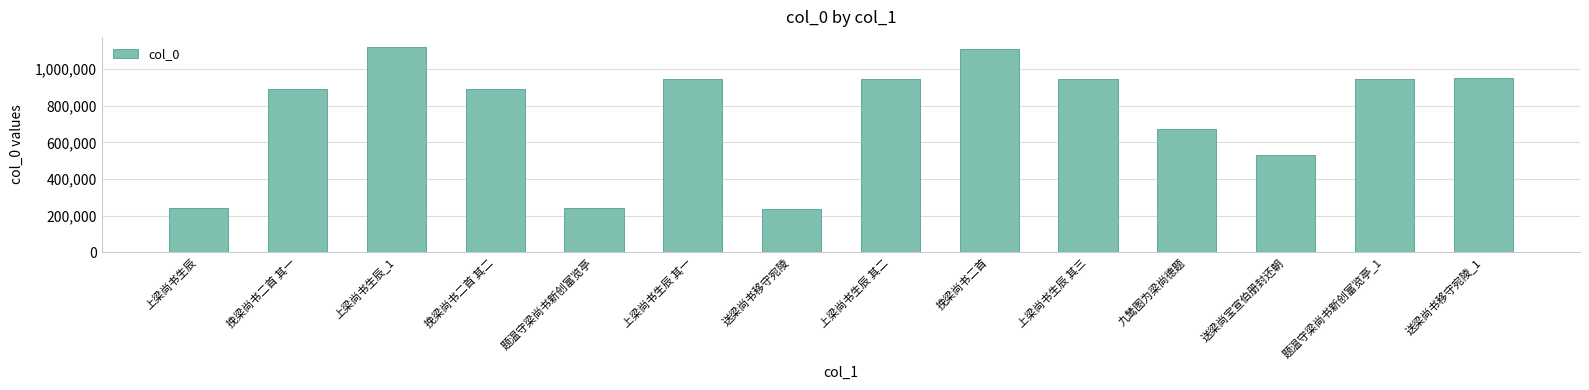

How many series are shown in this chart?

1